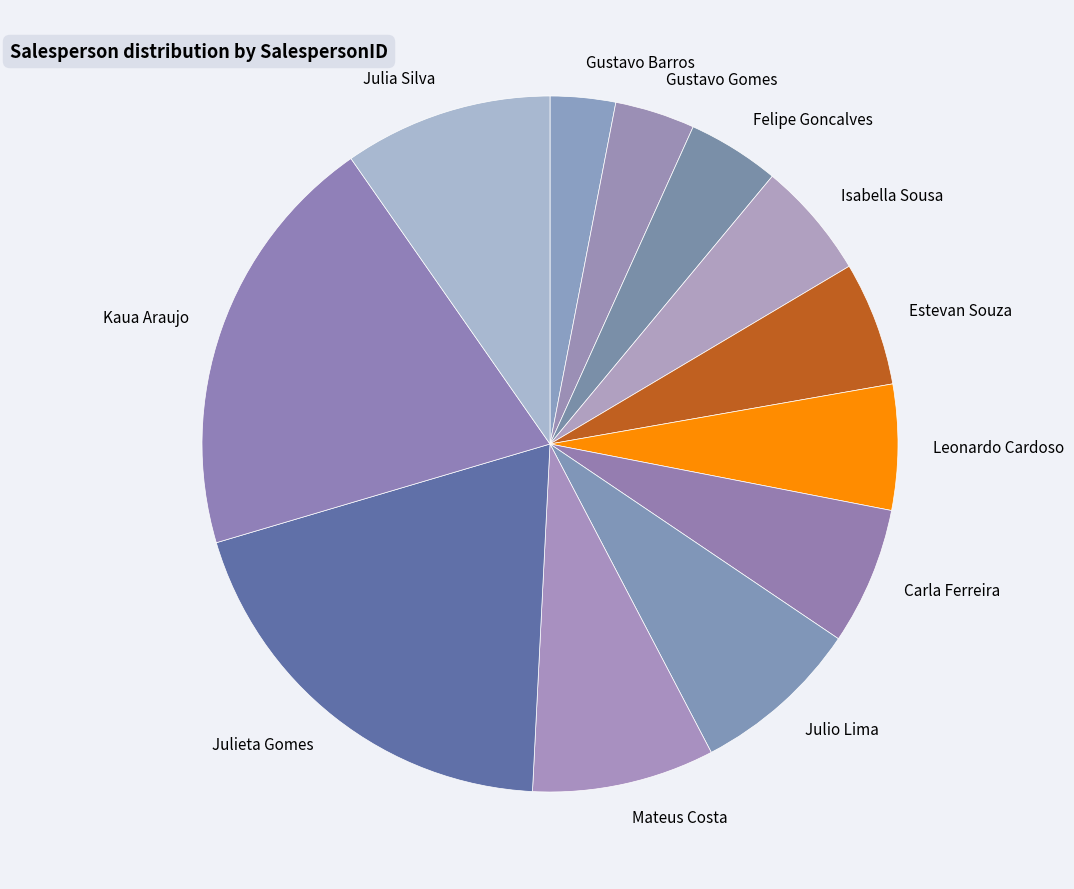

Which category has the smallest portion of the pie?

Gustavo Barros